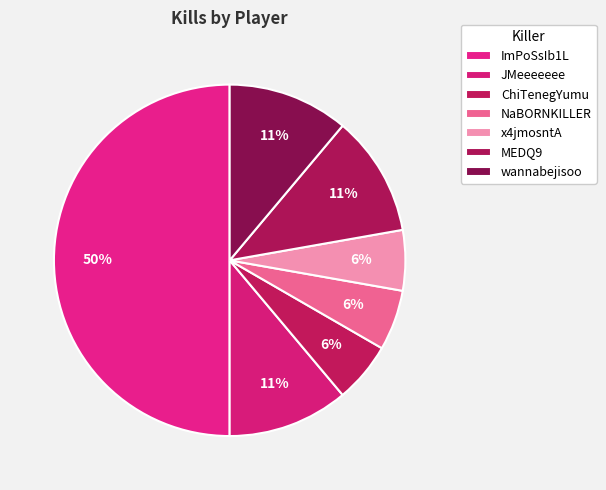

How many segments does this pie chart have?

7